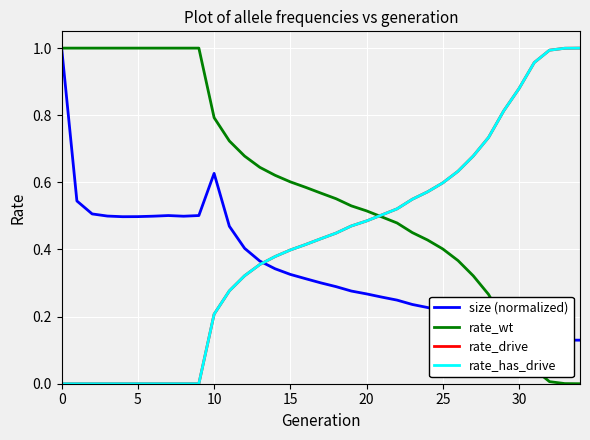

Does the chart have visible grid lines?

Yes